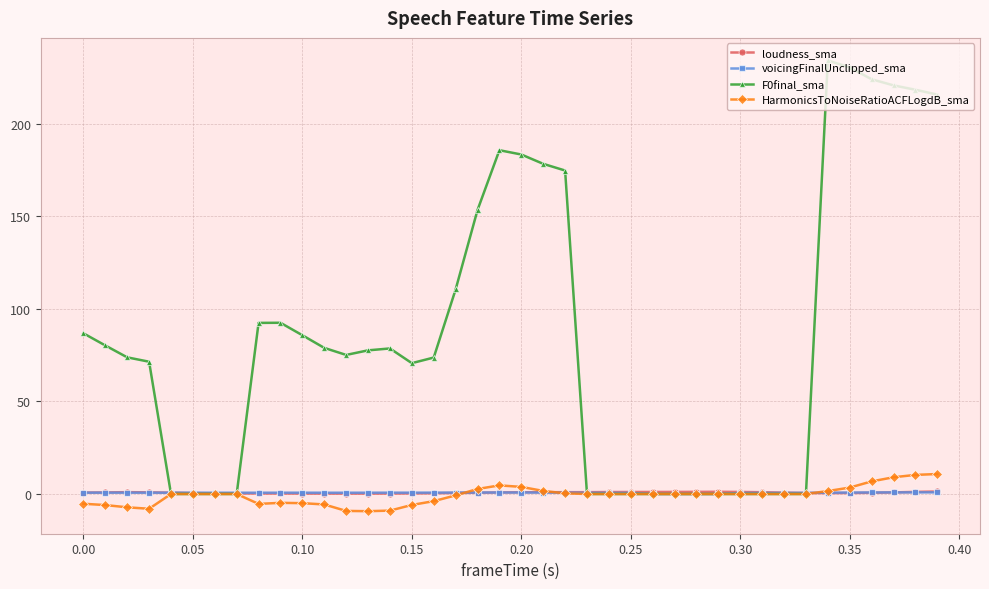

What is the value of the HarmonicsToNoiseRatioACFLogdB_sma point at the 9th from the left?

-5.4